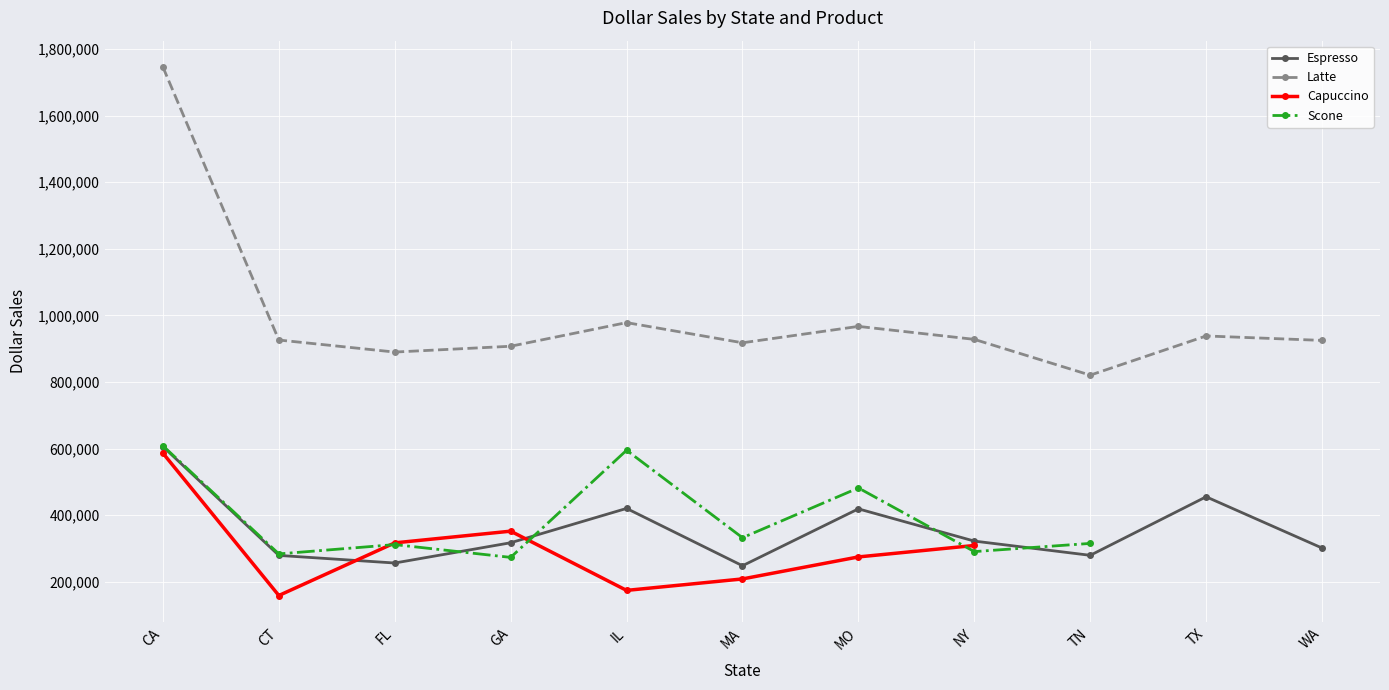

True or false: Latte and Espresso intersect in this chart.

False